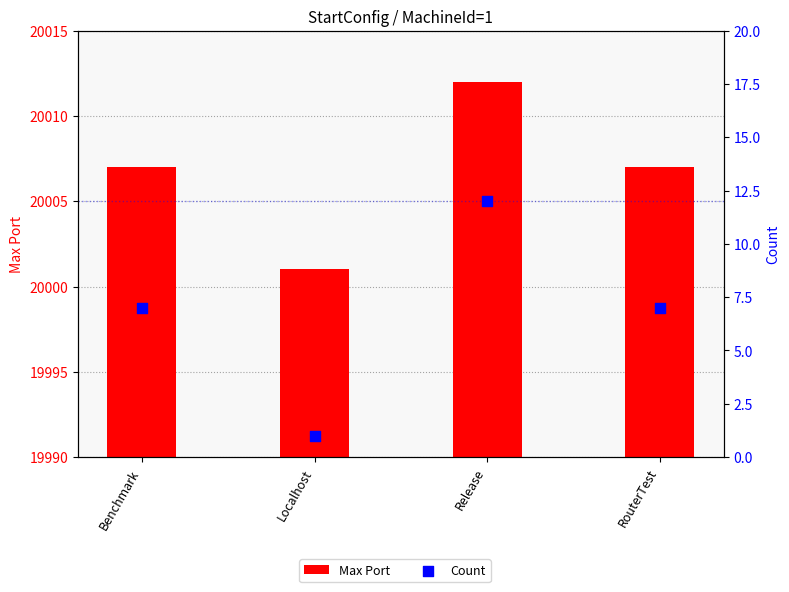

At how many categories does at least one series exceed 14544?

4